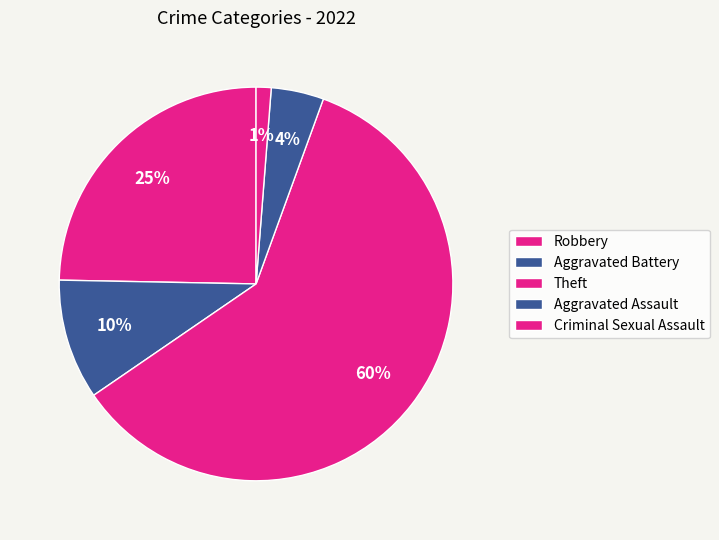

Count the number of slices in the pie.

5